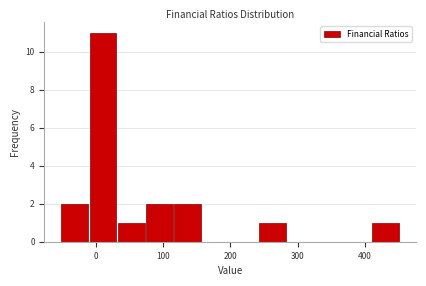

Which range on the x-axis has the tallest bar?

-10 to 30